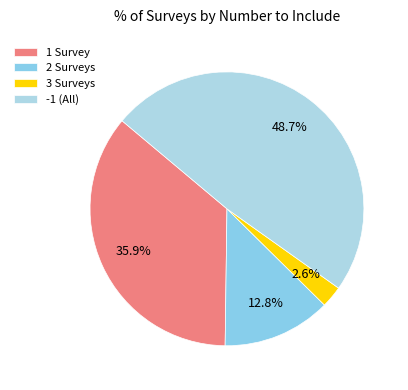

Count the number of slices in the pie.

4